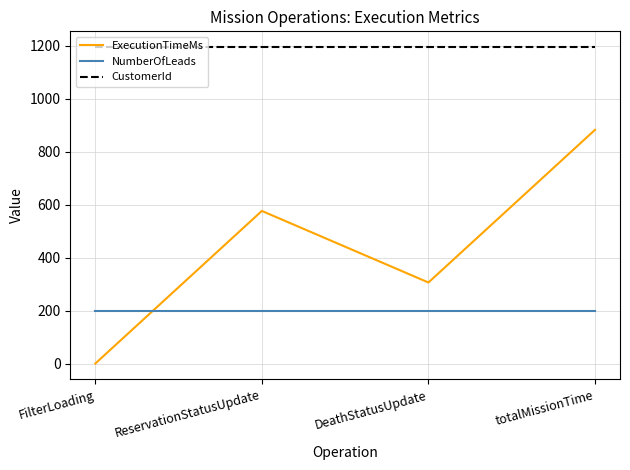

What is the sum of all NumberOfLeads values?

800